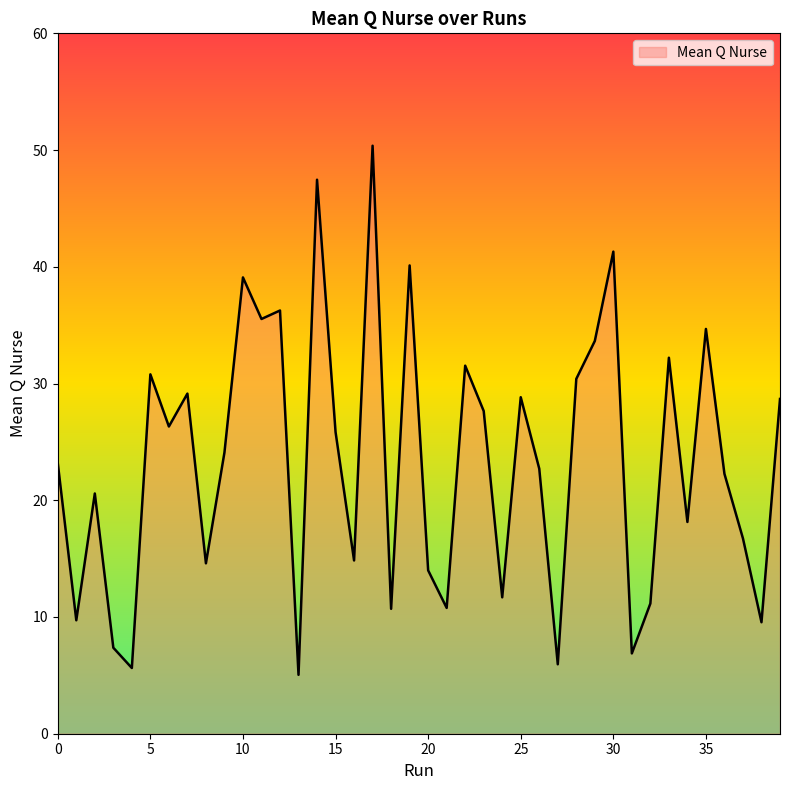

What is the difference between the maximum and minimum values?

45.3